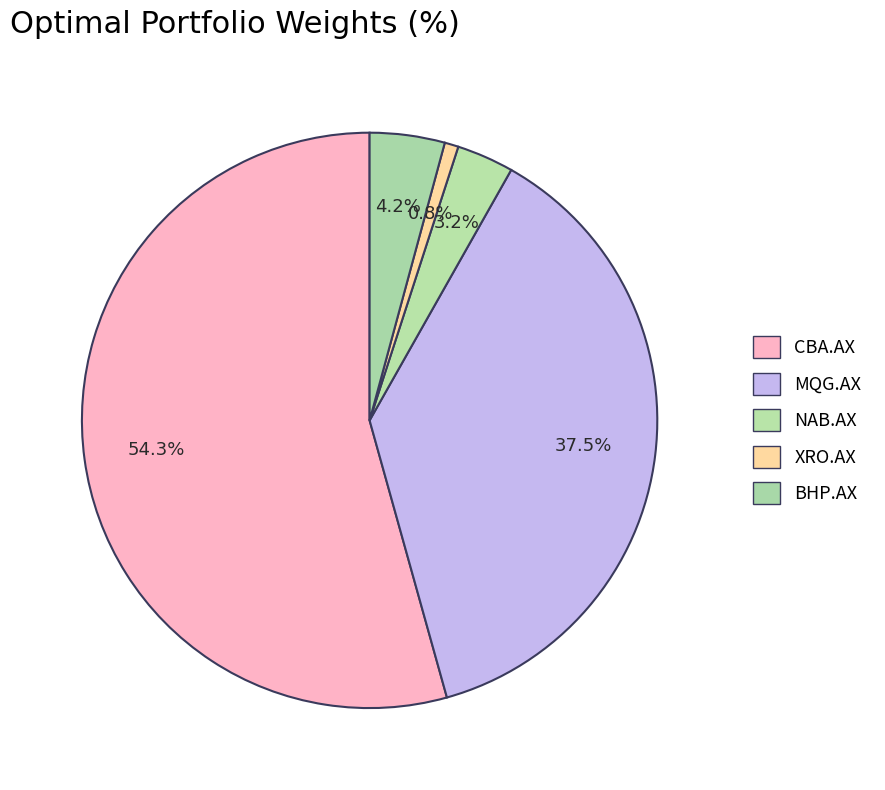

To the nearest percent, what percentage of the pie is BHP.AX?

4%